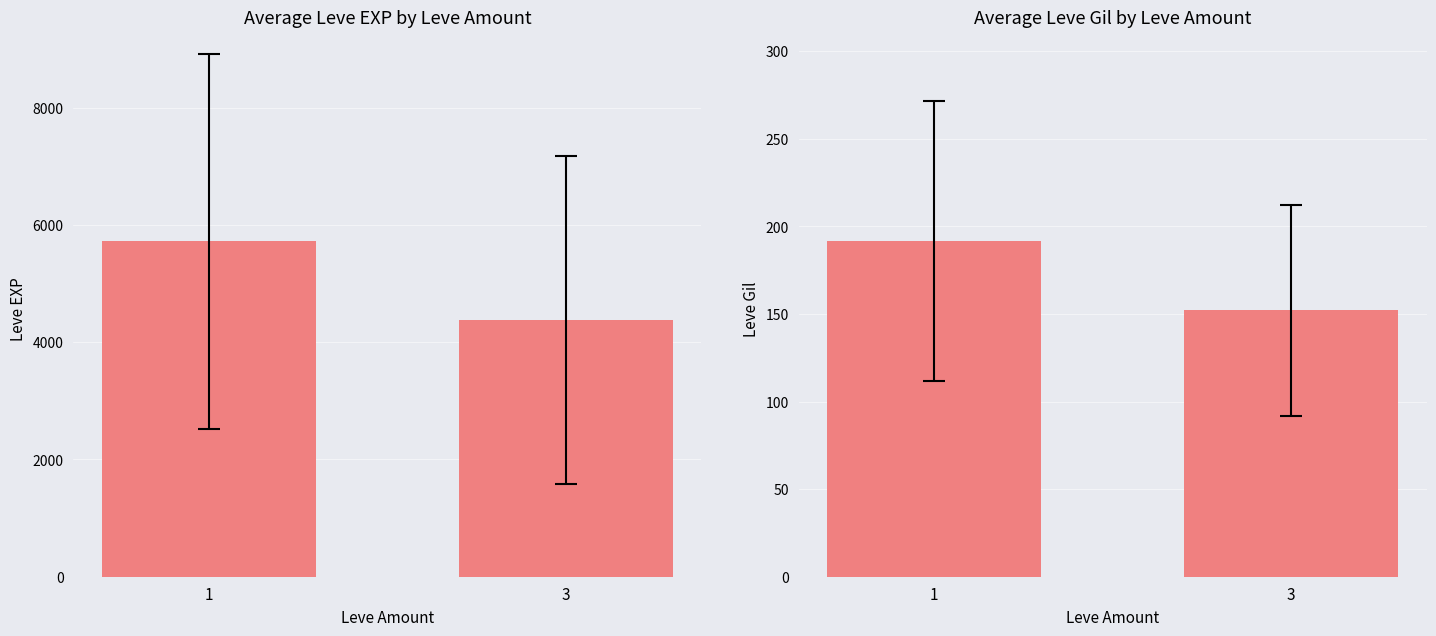

The value of Leve Gil at 1 is 191.5. True or false?

True